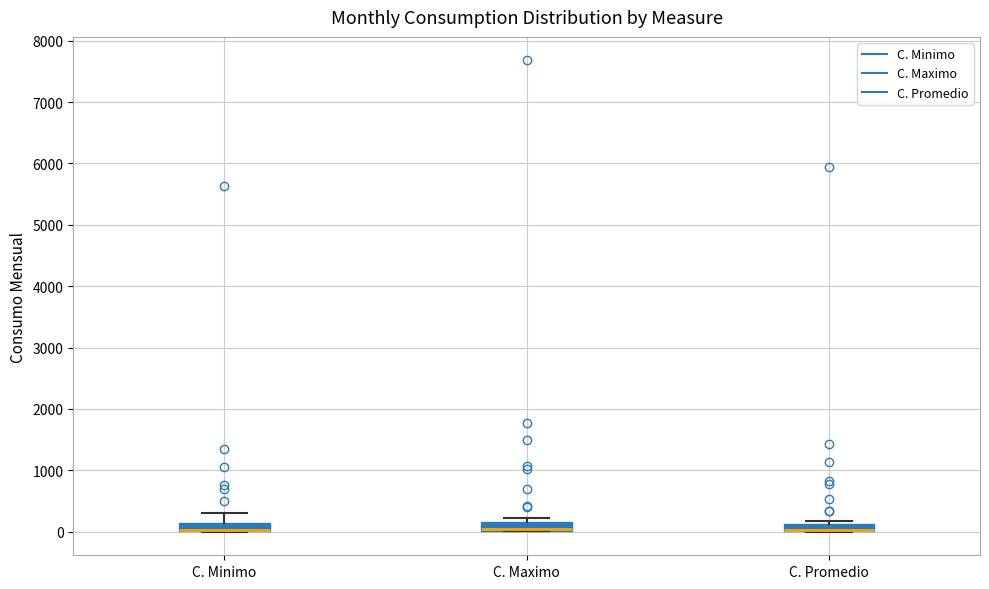

Where is the upper edge of the box for C. Promedio on the y-axis? The values are not printed on the chart, so give them approximately, as read against the axis.

100